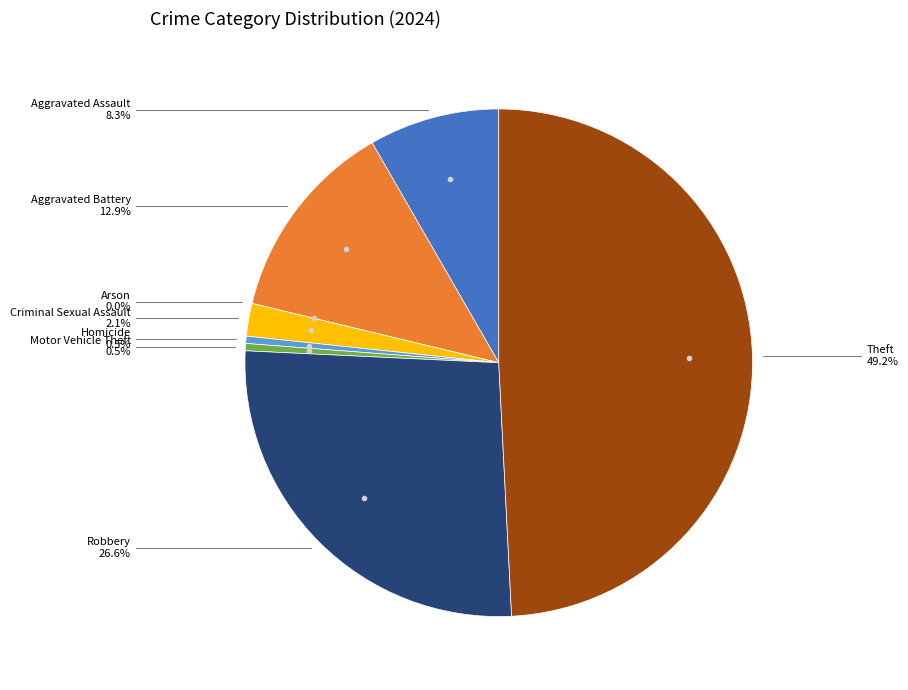

To the nearest percent, what percentage of the pie is Criminal Sexual Assault?

2%